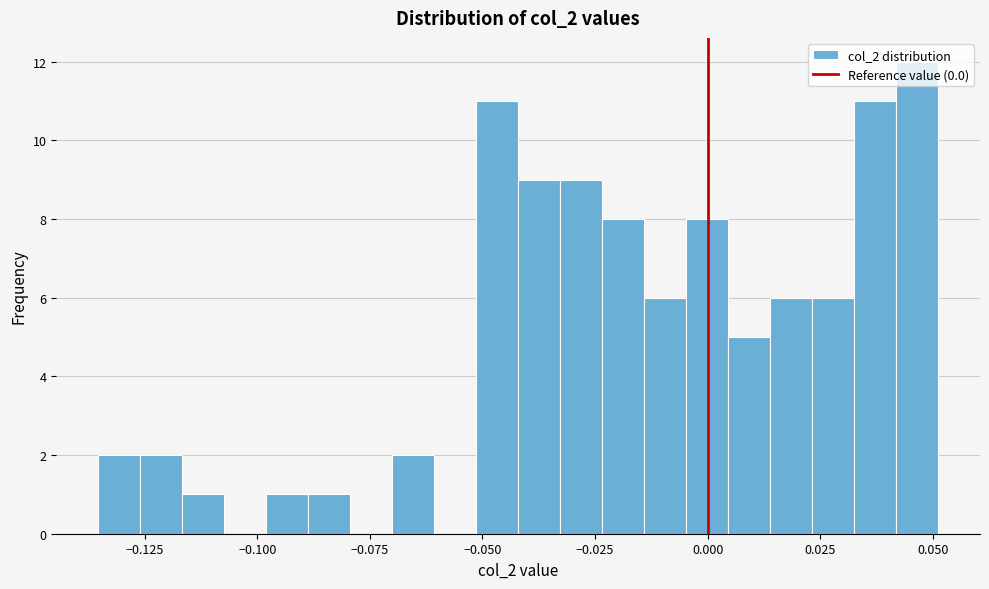

Around what value on the x-axis is the tallest bar? Give the approximate position of its centre, as read against the axis.

0.045